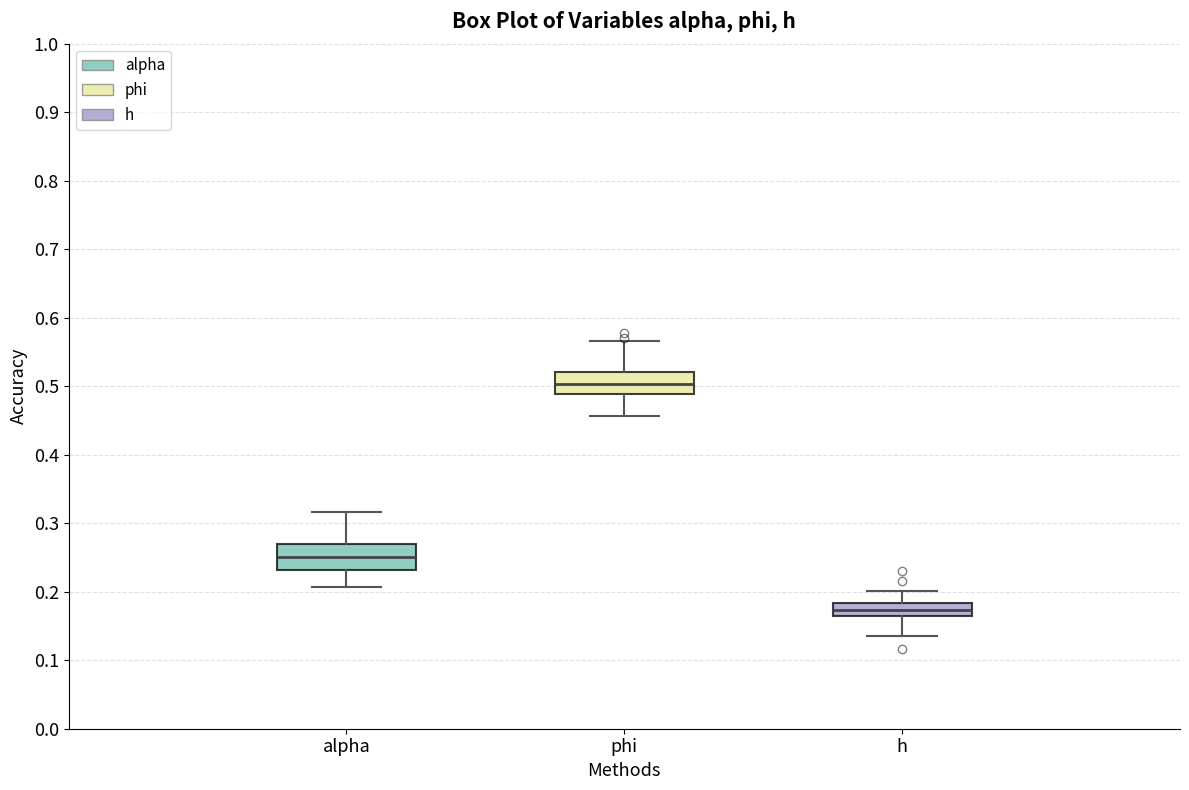

Reading left to right, read every box against the y-axis: the position of its median line, the range the box covers, and the ends of its whiskers. The values are not printed on the chart, so give them approximately, as read against the axis.

alpha: median 0.25, box 0.23 to 0.27, whiskers 0.21 to 0.32
phi: median 0.50, box 0.49 to 0.52, whiskers 0.46 to 0.57
h: median 0.17, box 0.16 to 0.18, whiskers 0.14 to 0.20